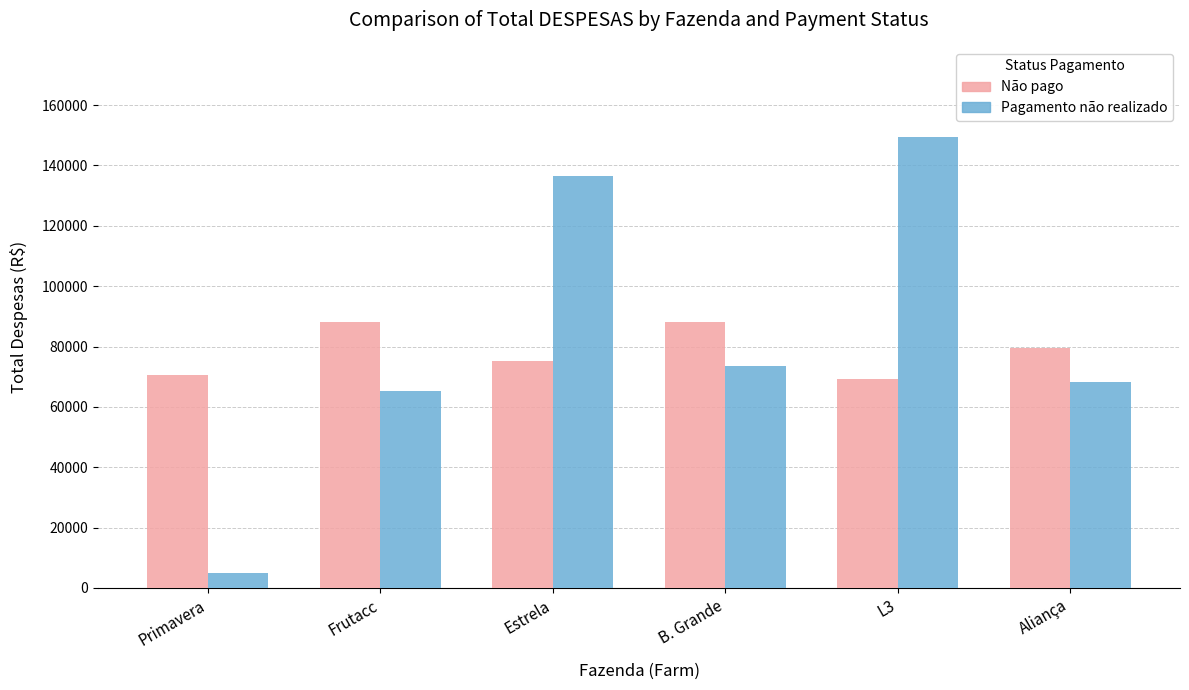

The Não pago series shows 75040.4 at Estrela. True or false?

True